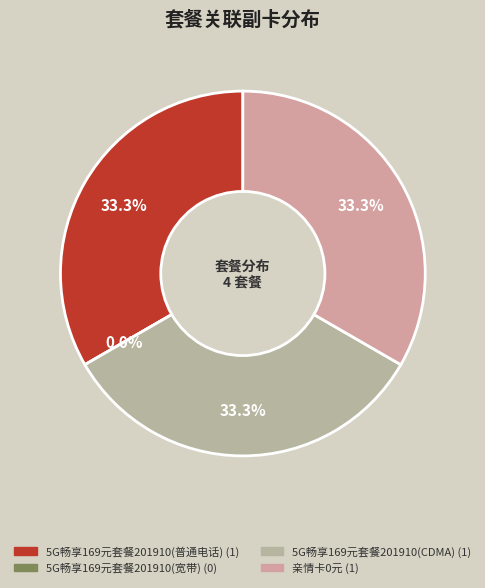

How many segments does this pie chart have?

4